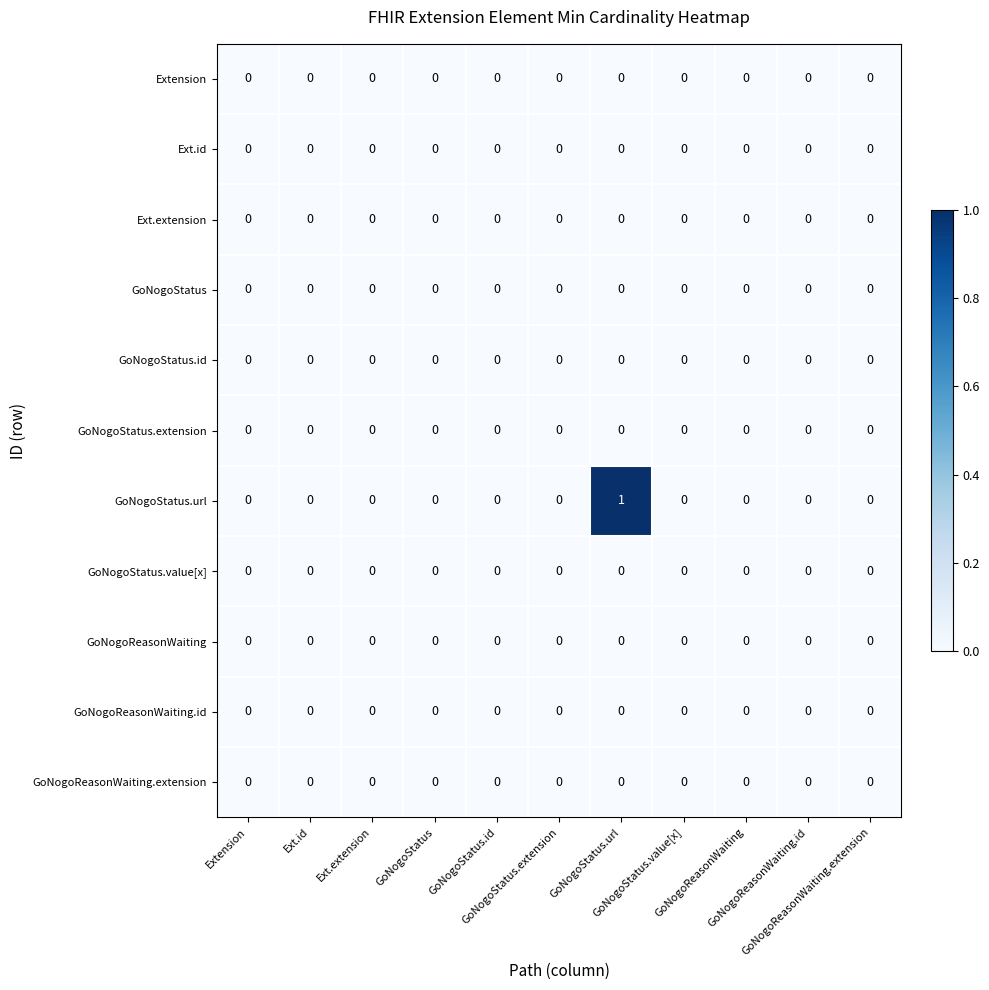

At how many categories does at least one series exceed 0?

1